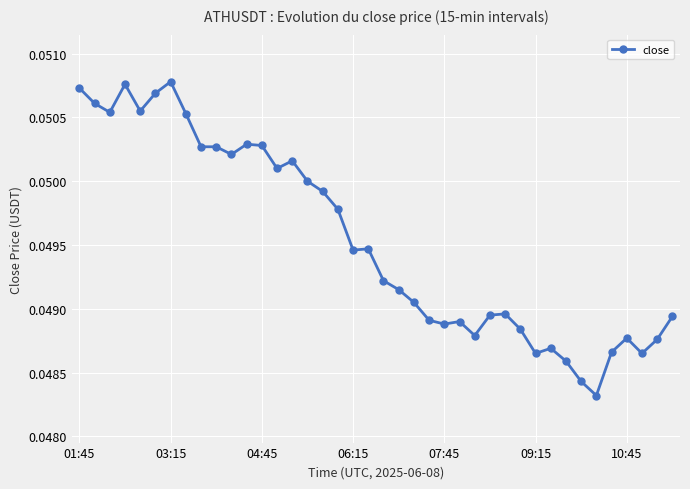

True or false: the data has more than 2 interior local peaks.

True